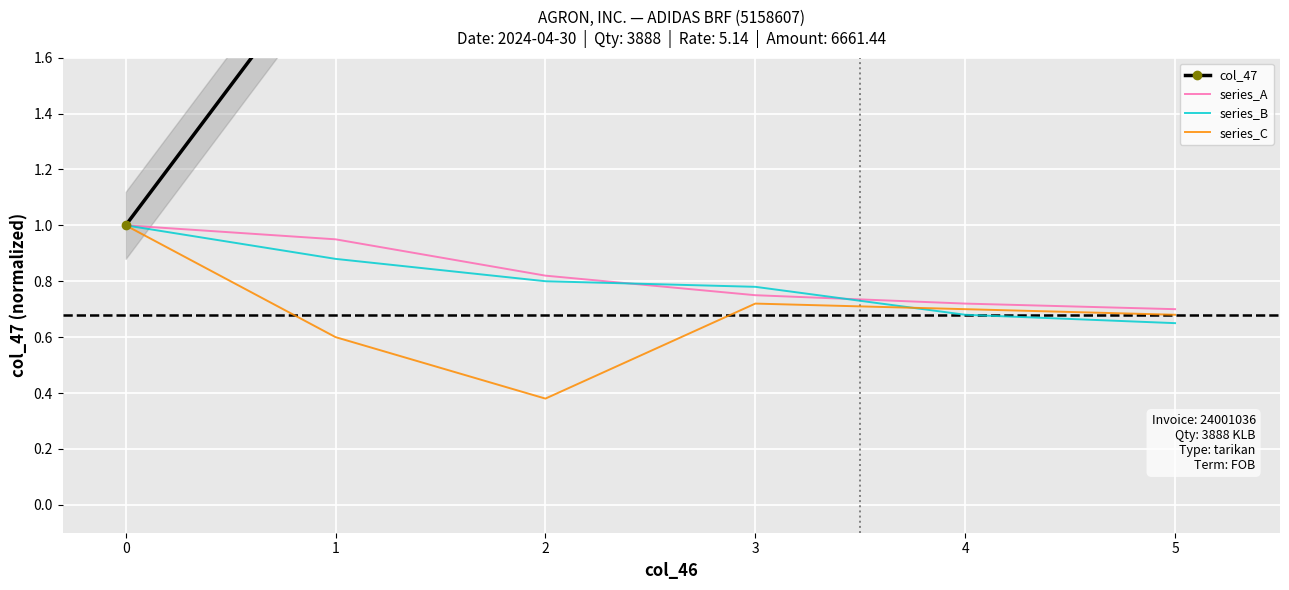

What is the maximum value for series_A?

1.0